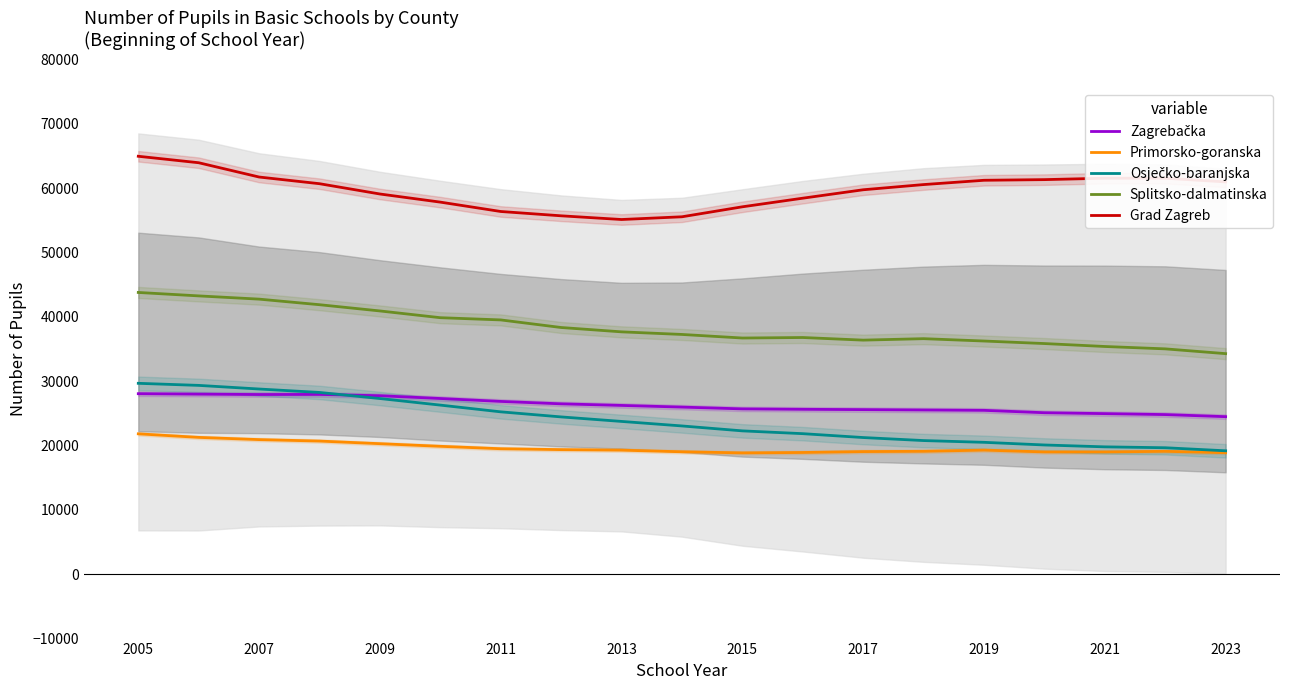

True or false: Zagrebačka and Primorsko-goranska cross at least once.

False